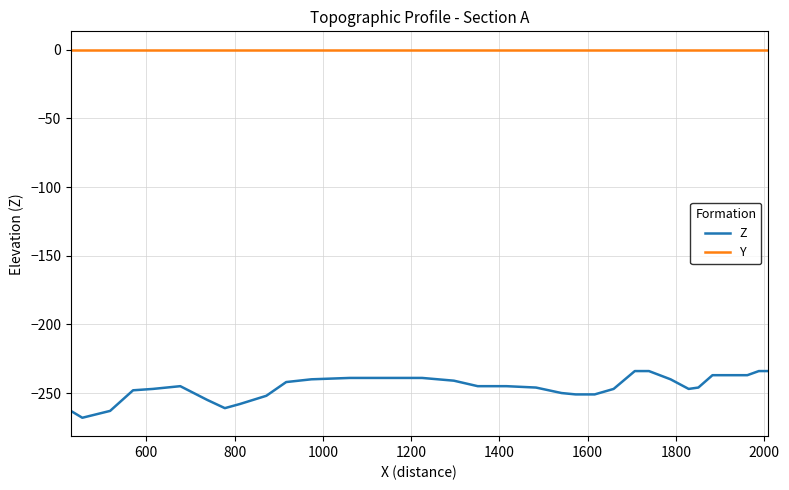

Which series has the largest total across all categories?

Y